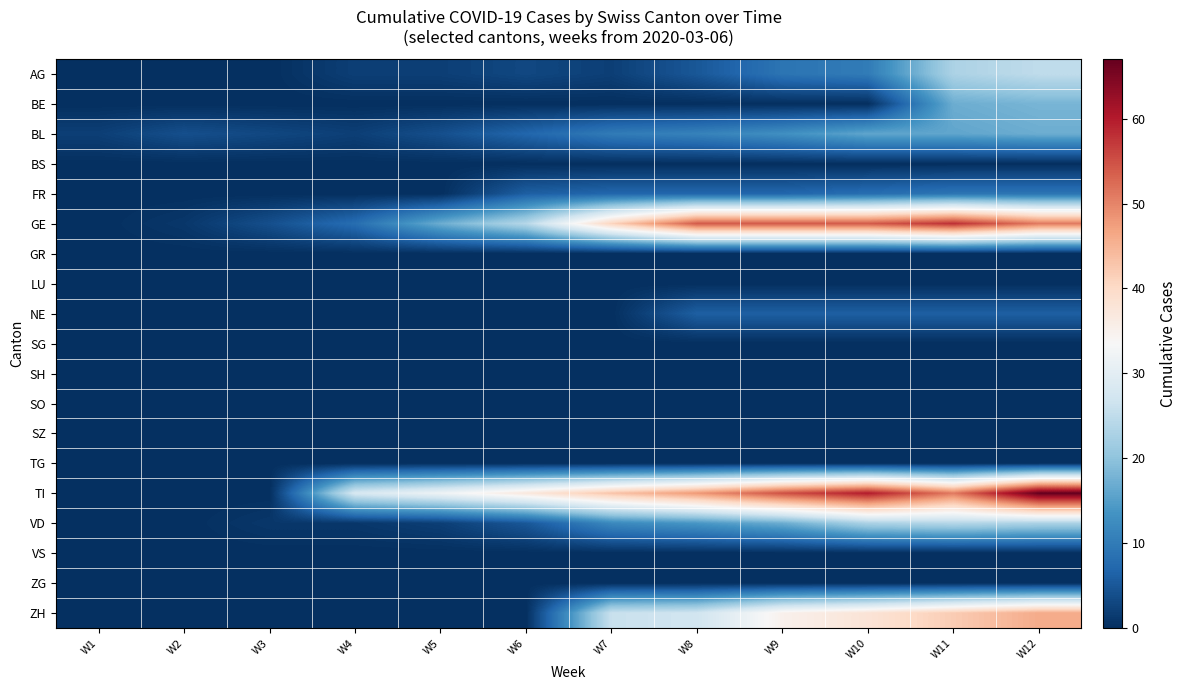

Which series has the largest total across all categories?

TI